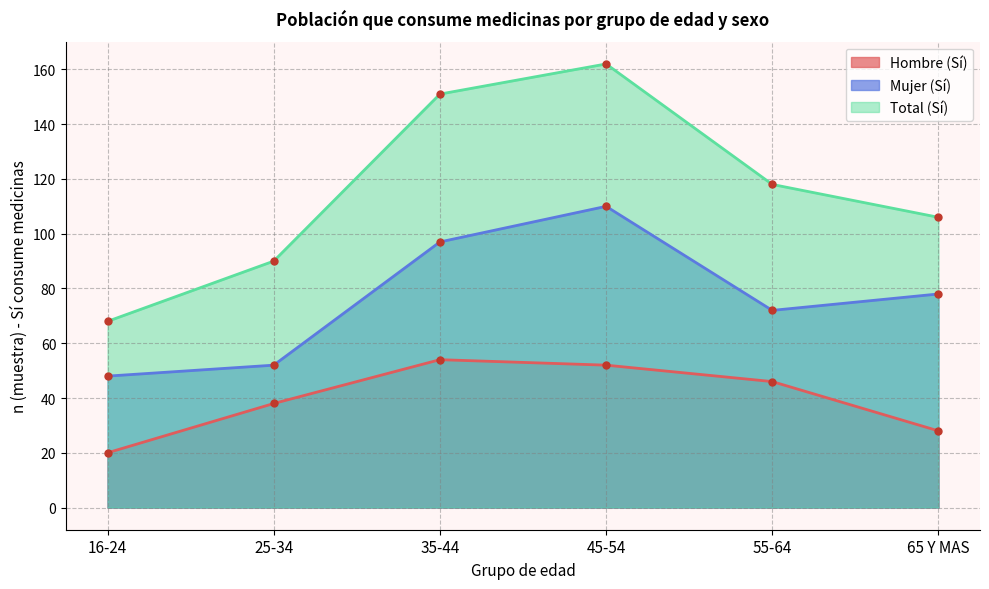

Does the chart have visible grid lines?

Yes